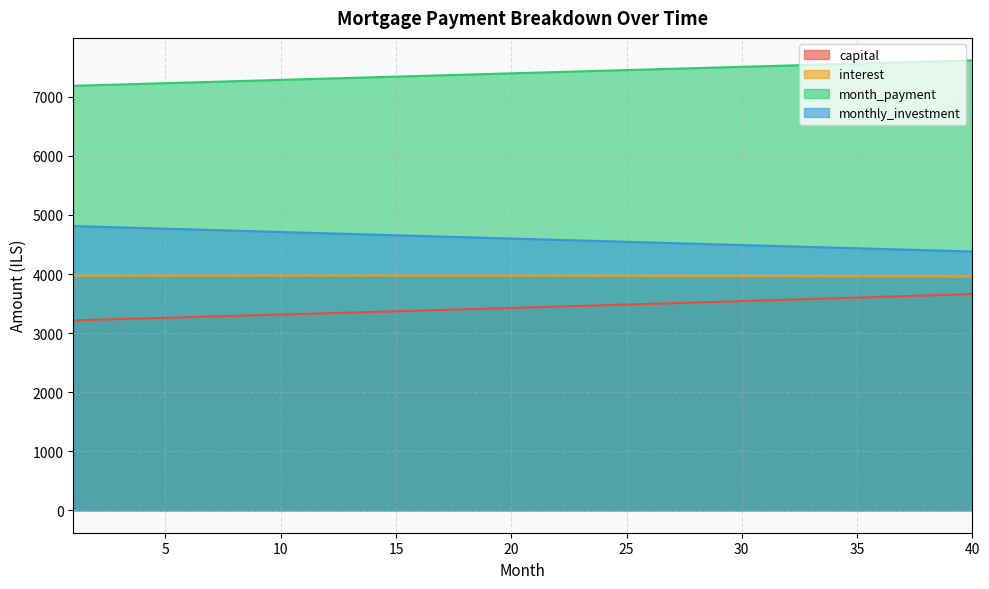

True or false: month_payment and capital intersect in this chart.

False